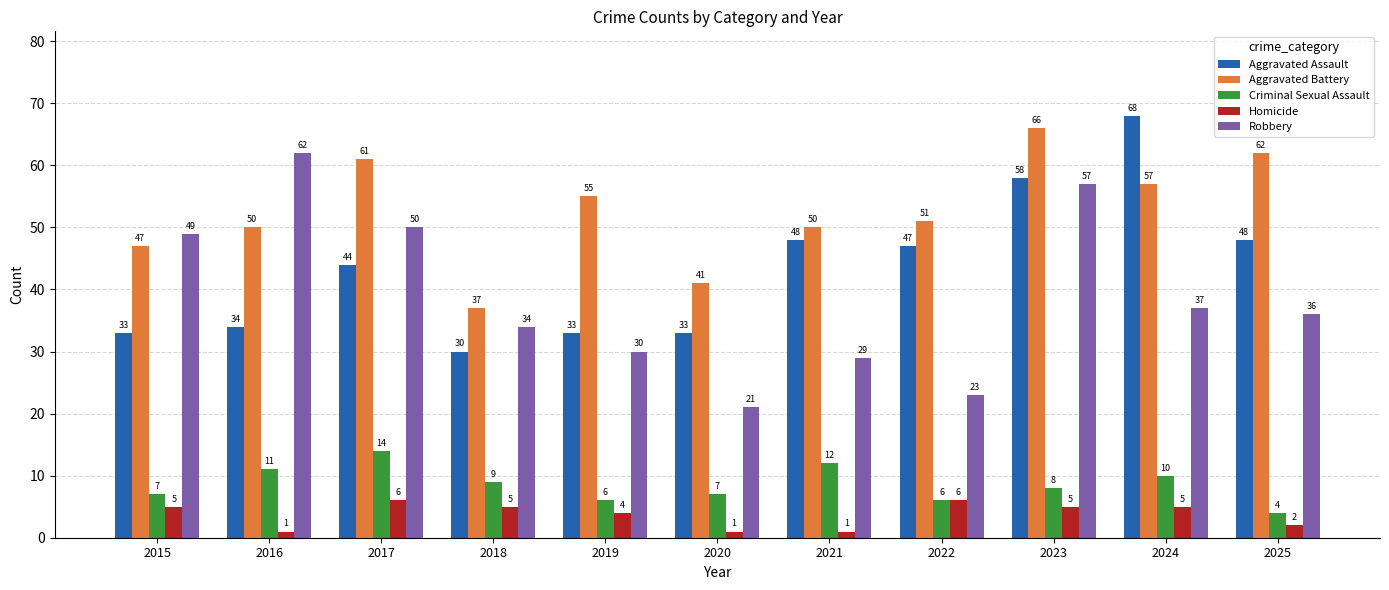

What is the highest value of the Aggravated Battery series?

66